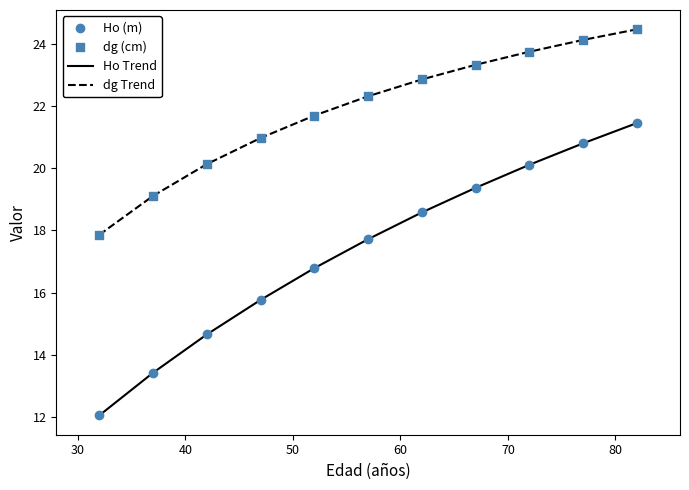

Which series has the widest spread of values?

Ho Trend